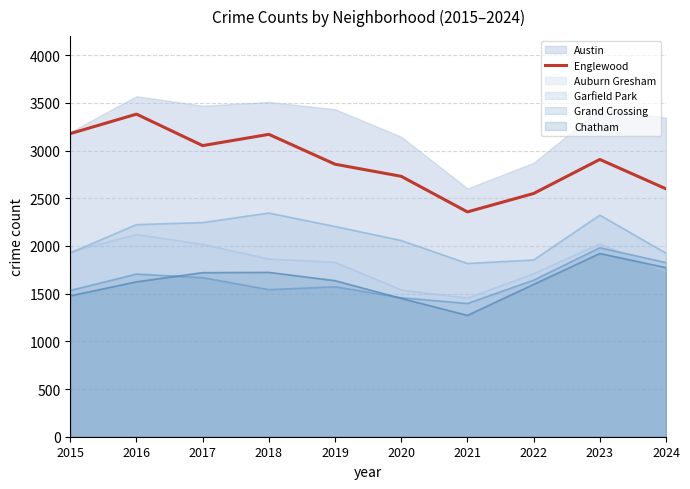

At which label does the data first exceed 2907?

2015